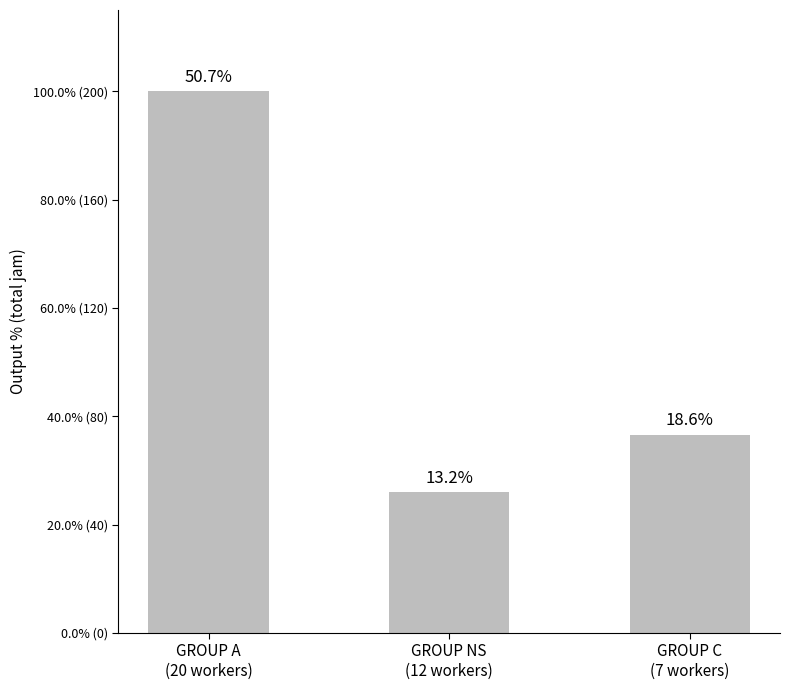

Are the bars horizontal?

No